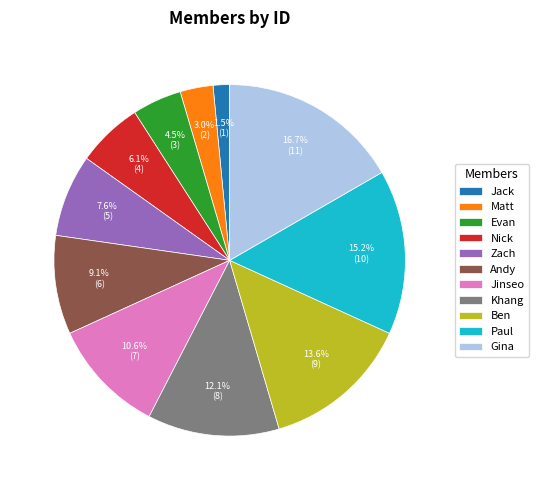

To the nearest percent, what is the average slice percentage?

9%